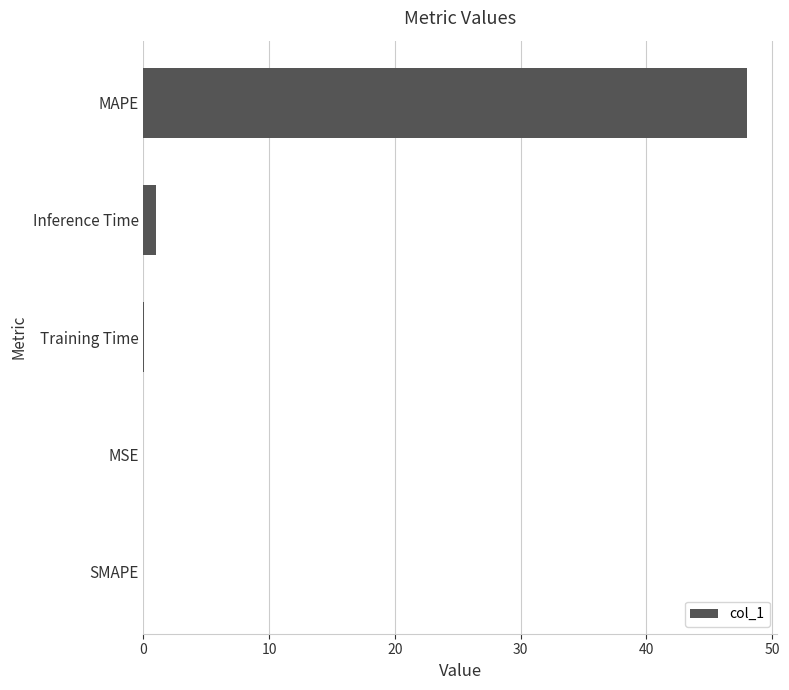

What is the sum of all values?

49.0